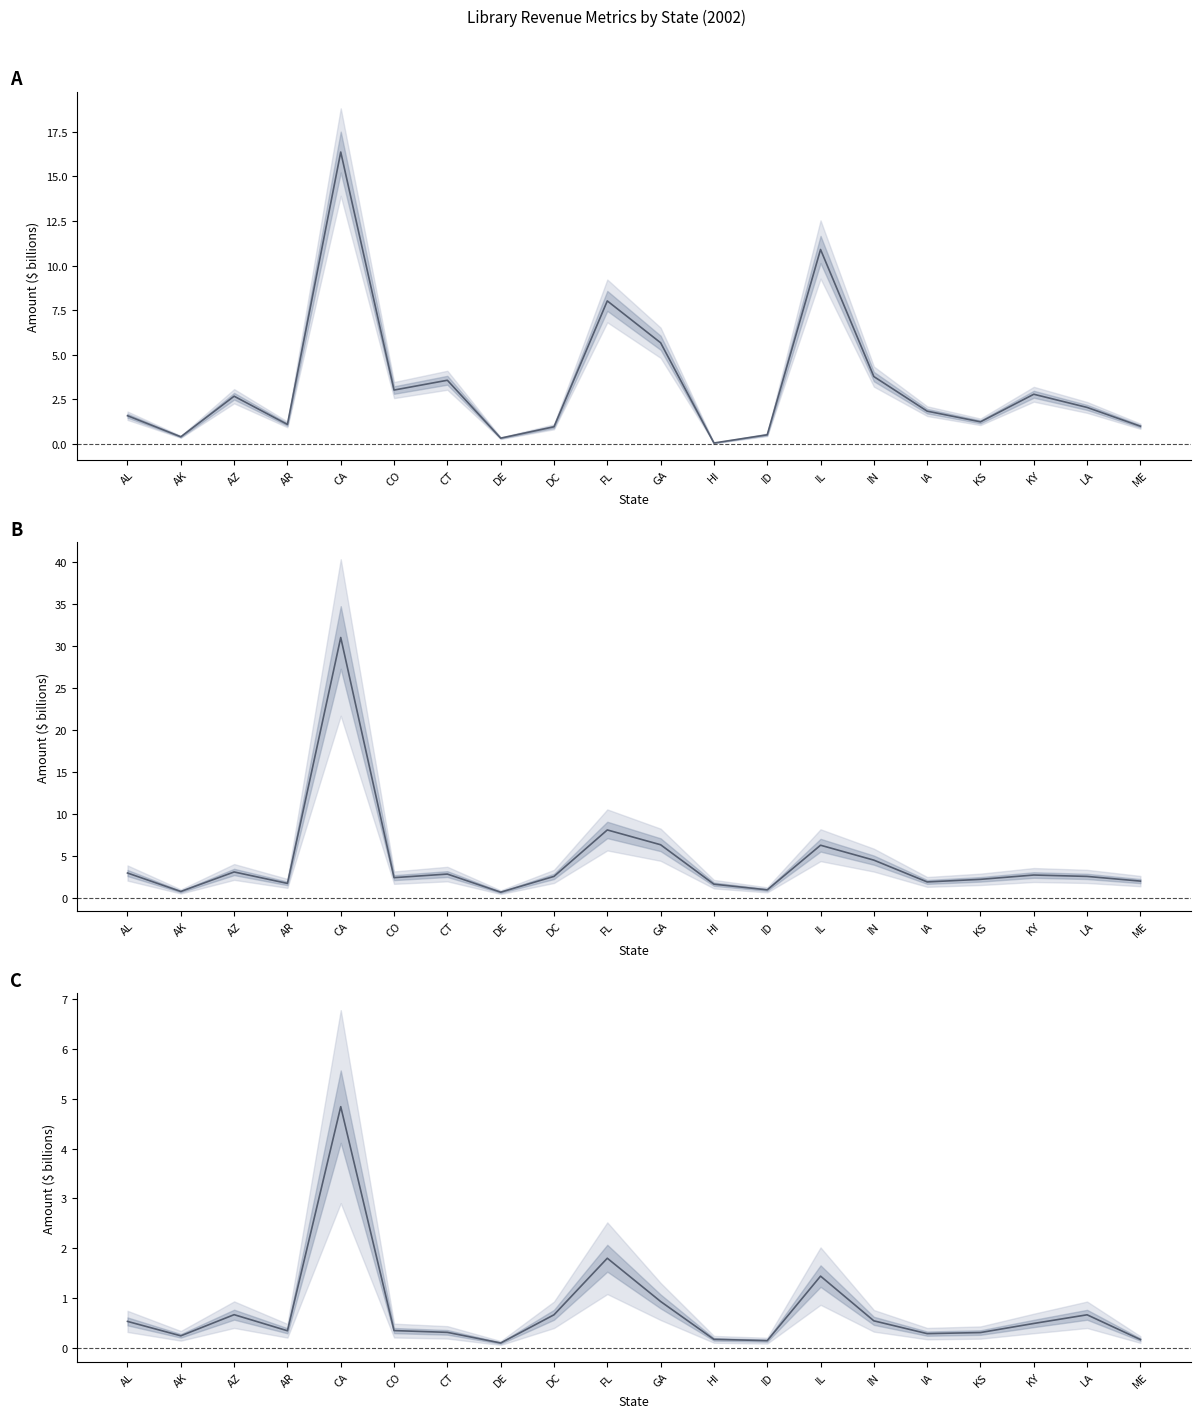

Which category has the lowest value in the R3 series?

DE